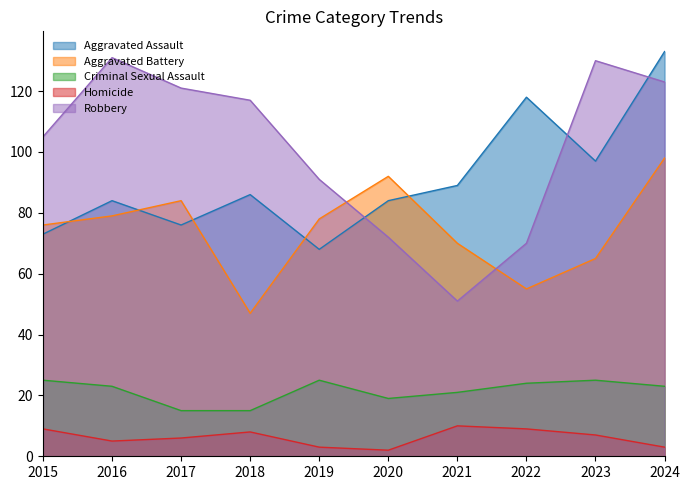

True or false: Criminal Sexual Assault and Aggravated Battery intersect in this chart.

False